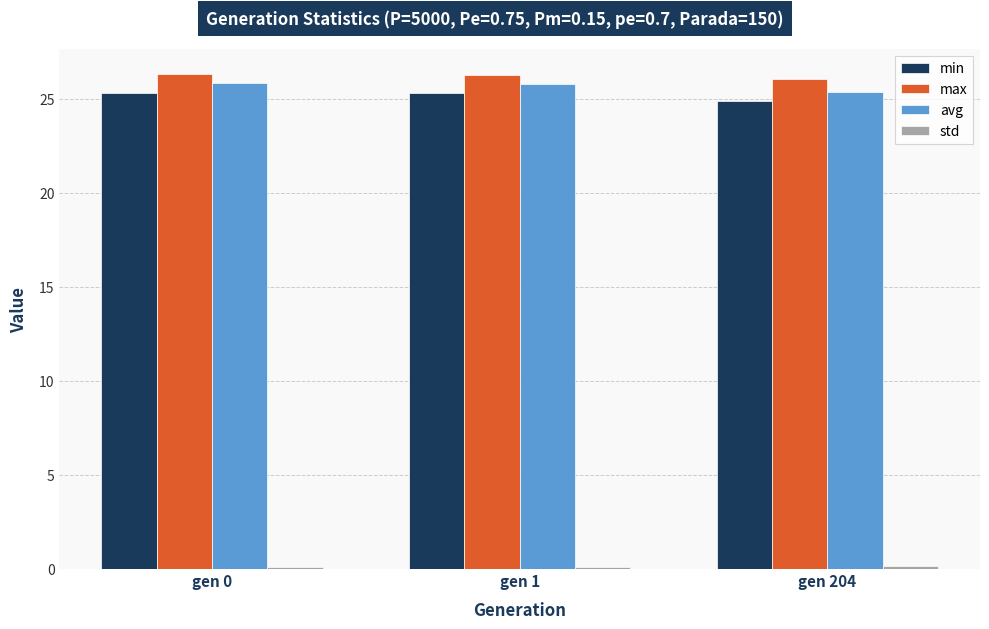

What is the average value of the min series?

25.2